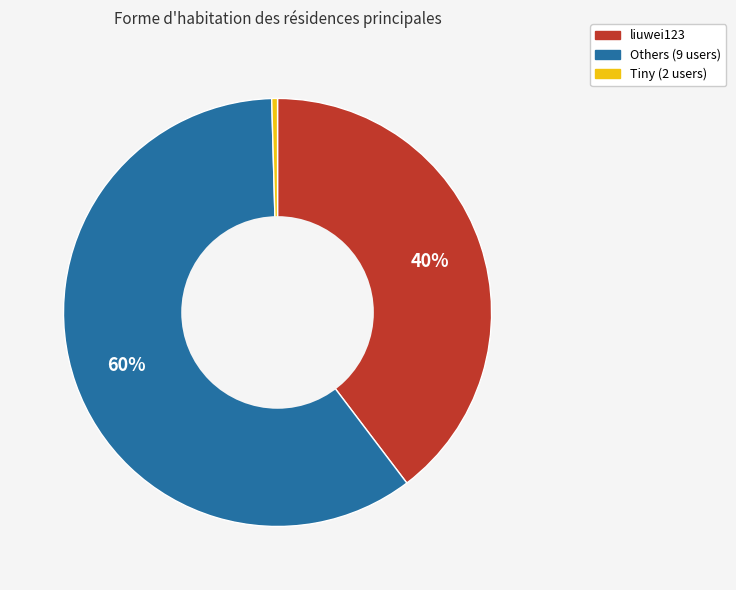

How many slices are in this pie chart?

3